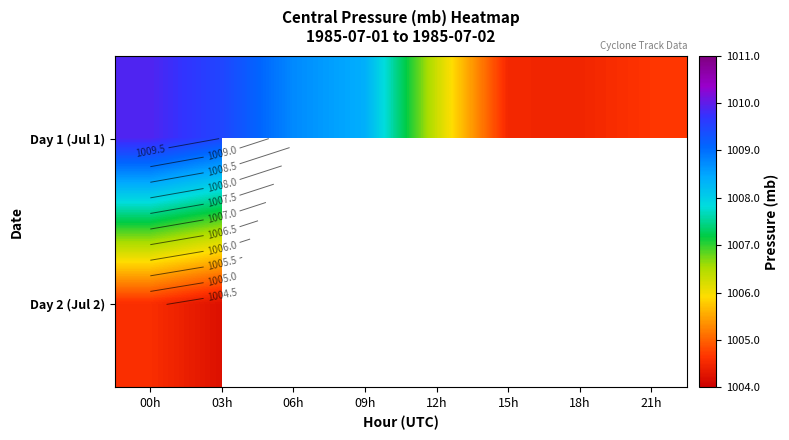

At which label is Day 2 (Jul 2) closest to 1004?

03h